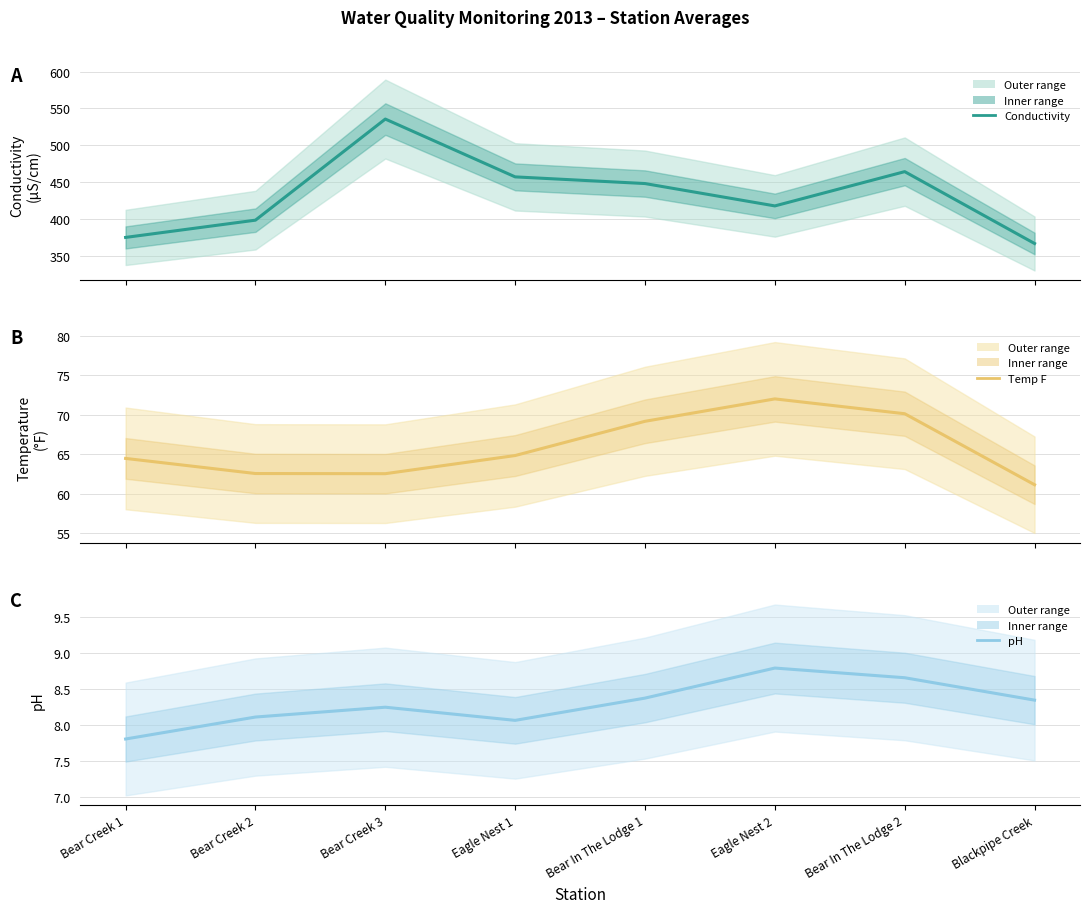

What is the sum of the pH values at Bear In The Lodge 2 and Bear Creek 1?

16.5